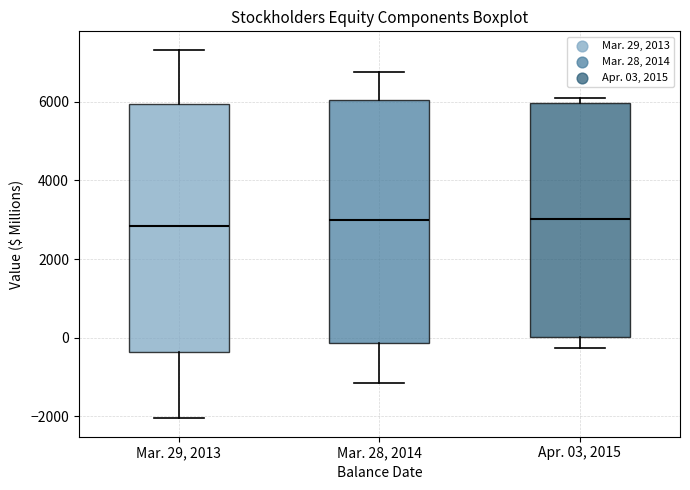

Reading left to right, transcribe this box plot: for each box, give where its median line is, the range the box spans, and where its two whiskers end, as read against the y-axis. The values are not printed on the chart, so give them approximately, as read against the axis.

Mar. 29, 2013: median 2800, box -400 to 6000, whiskers -2000 to 7400
Mar. 28, 2014: median 3000, box -200 to 6000, whiskers -1200 to 6800
Apr. 03, 2015: median 3000, box 0 to 6000, whiskers -200 to 6200